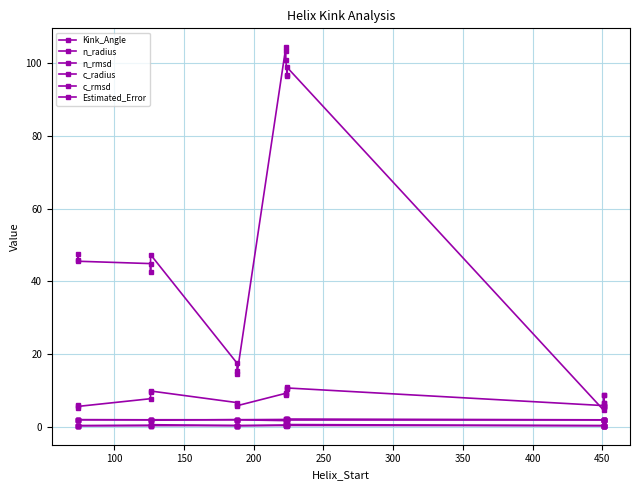

What value does the n_radius series have at 350?

2.0